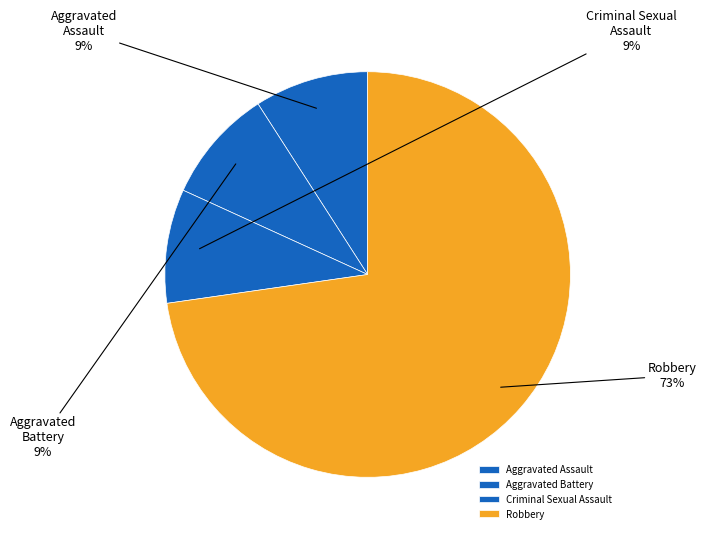

The Aggravated Assault slice represents 9% of the pie. True or false?

True